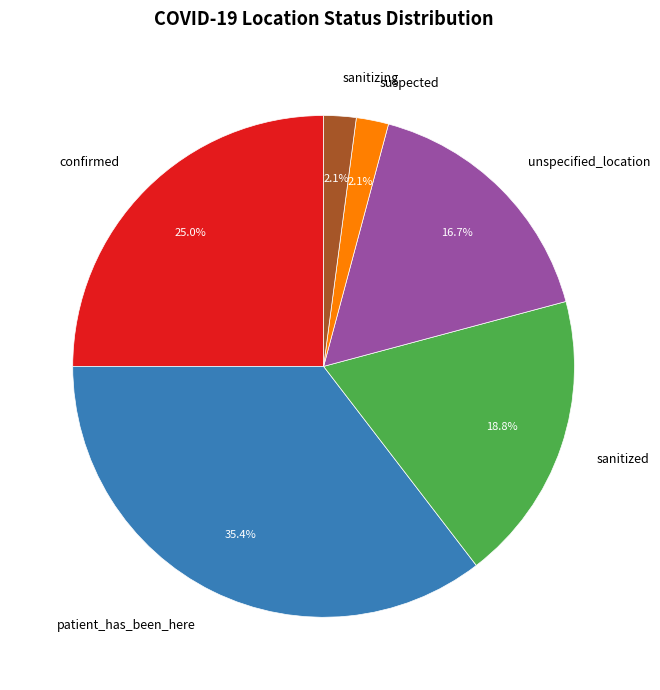

Which category has the biggest portion of the pie?

patient_has_been_here